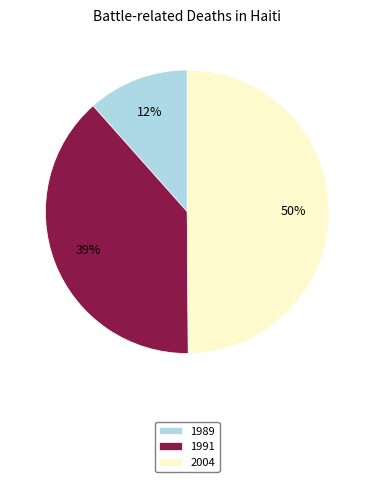

Is the sum of 2004 and 1989 greater than half?

Yes